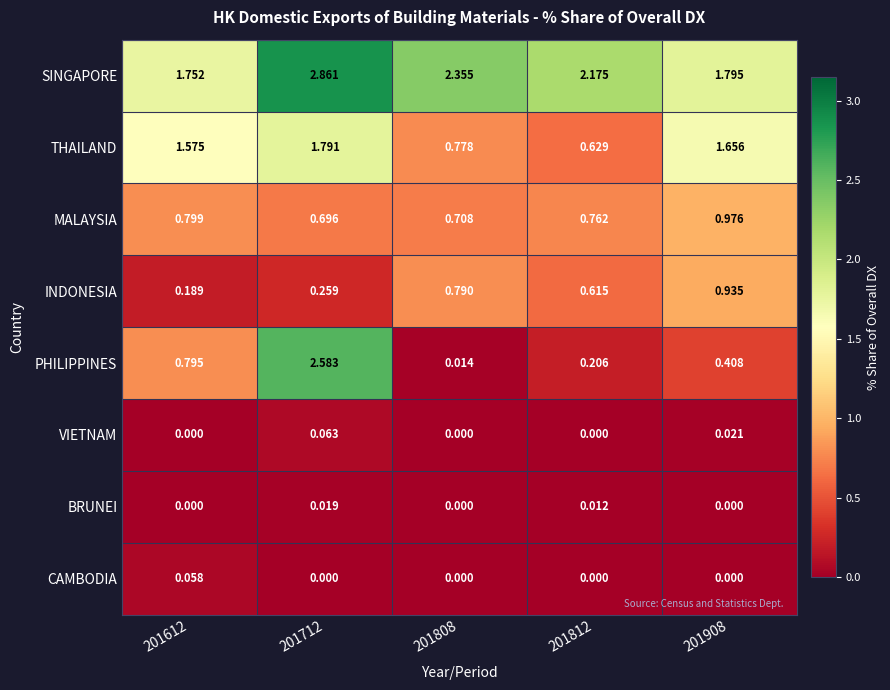

Rank the series by their maximum value, from highest to lowest.

SINGAPORE, PHILIPPINES, THAILAND, MALAYSIA, INDONESIA, VIETNAM, CAMBODIA, BRUNEI